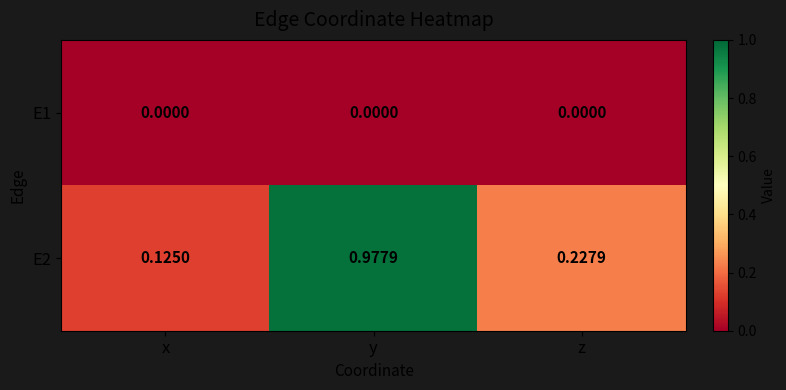

At which category does the chart reach its peak across all series?

y